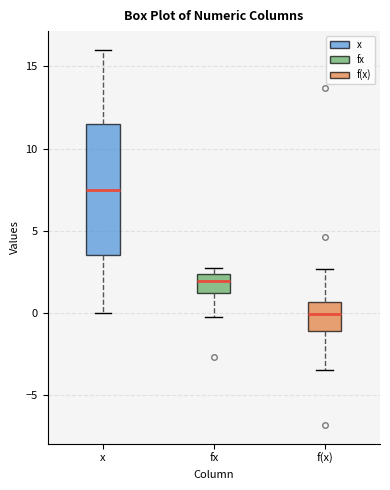

Reading left to right, read every box against the y-axis: the position of its median line, the range the box covers, and the ends of its whiskers. The values are not printed on the chart, so give them approximately, as read against the axis.

x: median 7.5, box 3.5 to 11.5, whiskers 0.0 to 16.0
fx: median 2.0, box 1.0 to 2.5, whiskers -0.5 to 2.5 (just above the box's upper edge)
f(x): median 0.0, box -1.0 to 0.5, whiskers -3.5 to 2.5